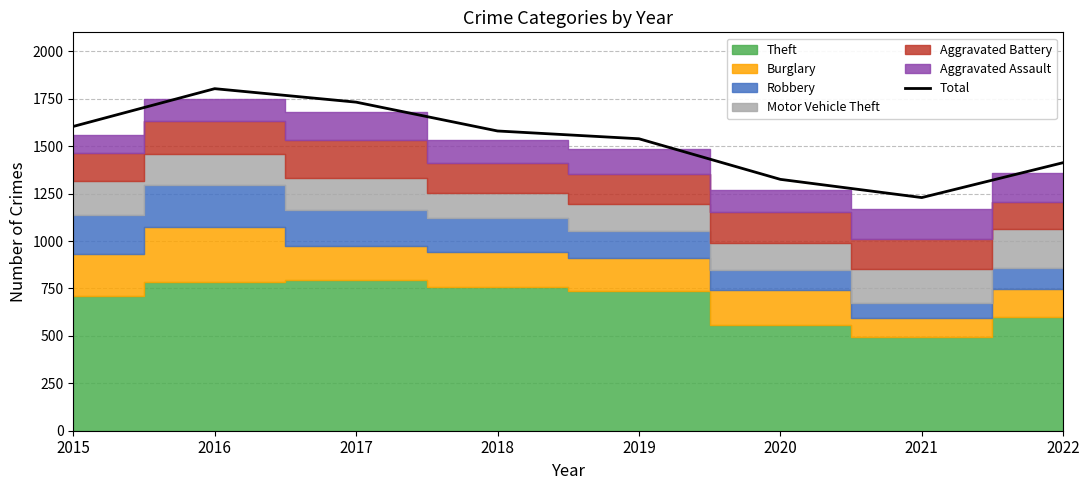

Reading left to right, transcribe all the data shown in this chart.

2015=1604	2016=1803	2017=1732	2018=1580	2019=1539	2020=1325	2021=1229	2022=1413